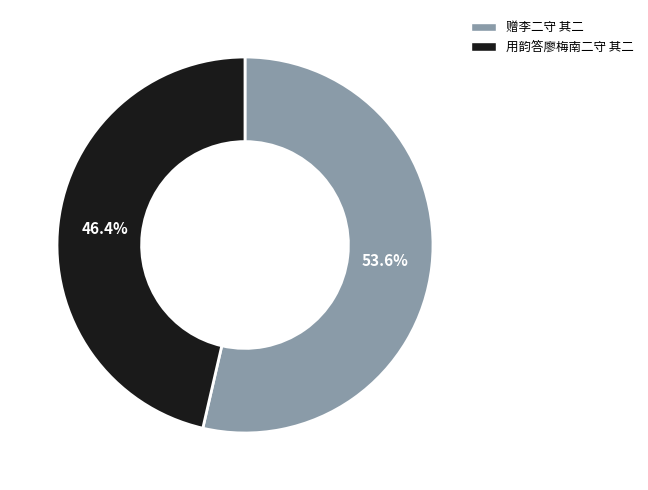

What is the majority slice?

赠李二守 其二